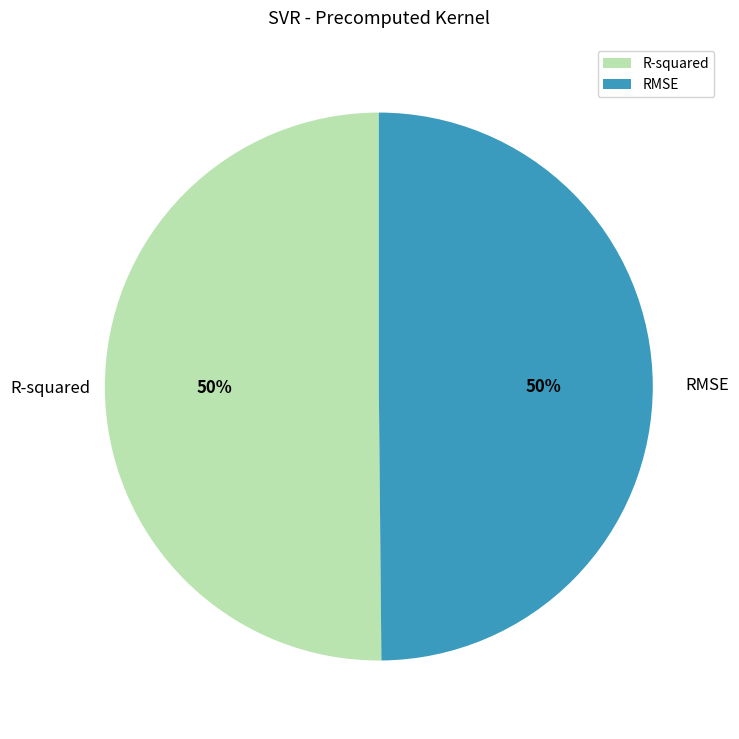

Do R-squared and RMSE together represent more than half of the pie?

Yes